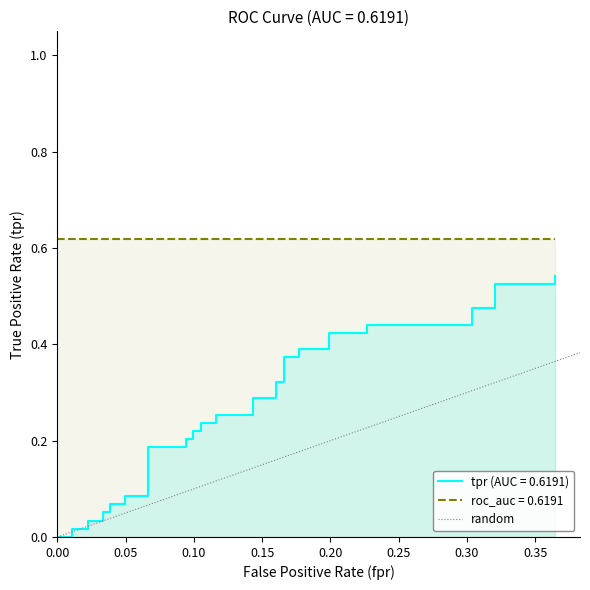

Does the chart display data point markers on the line(s)?

No